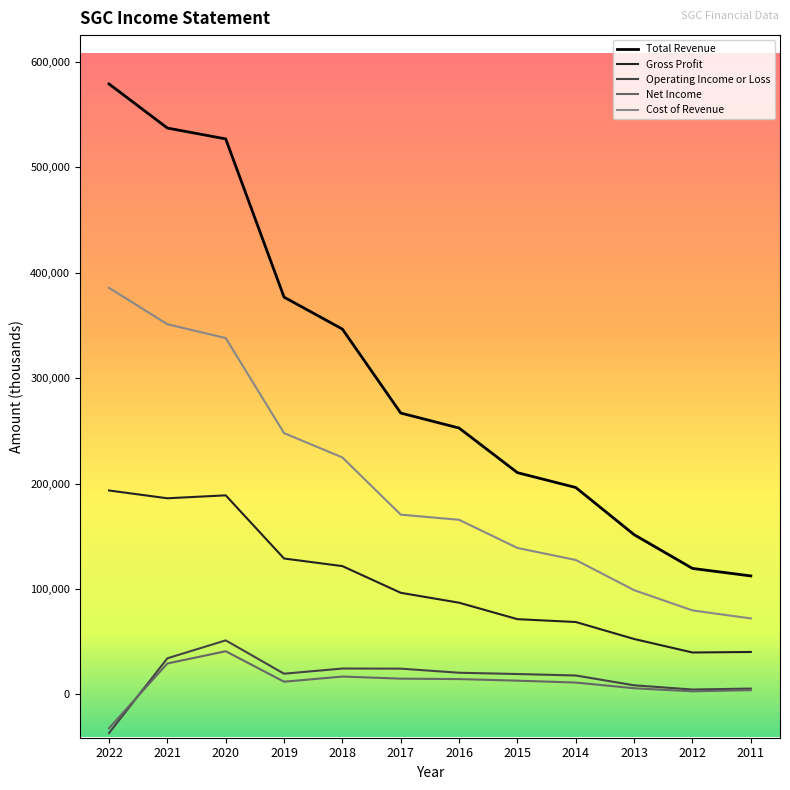

How many values in the Cost of Revenue series are below 170500?

6